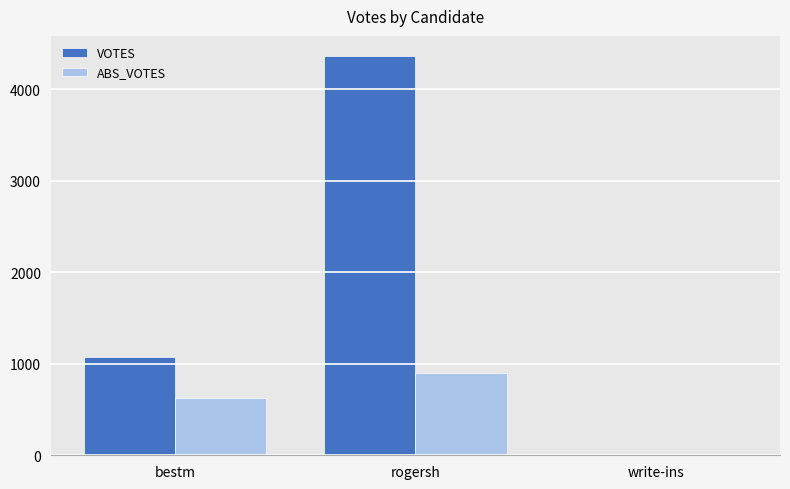

Where is ABS_VOTES nearest to the value 452?

bestm